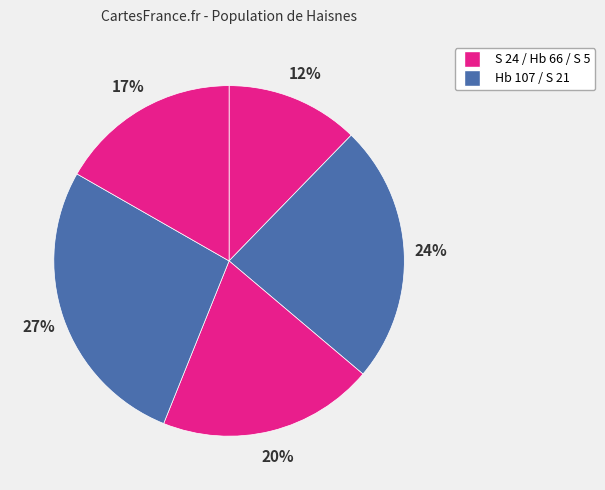

Count the number of slices in the pie.

5